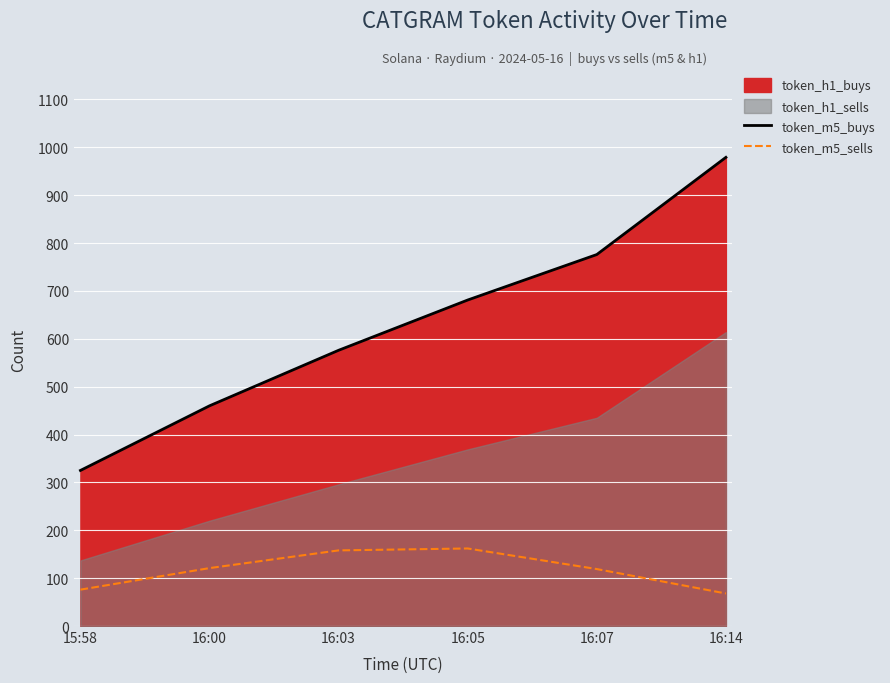

The value of token_m5_sells at 16:07 is 119. True or false?

True